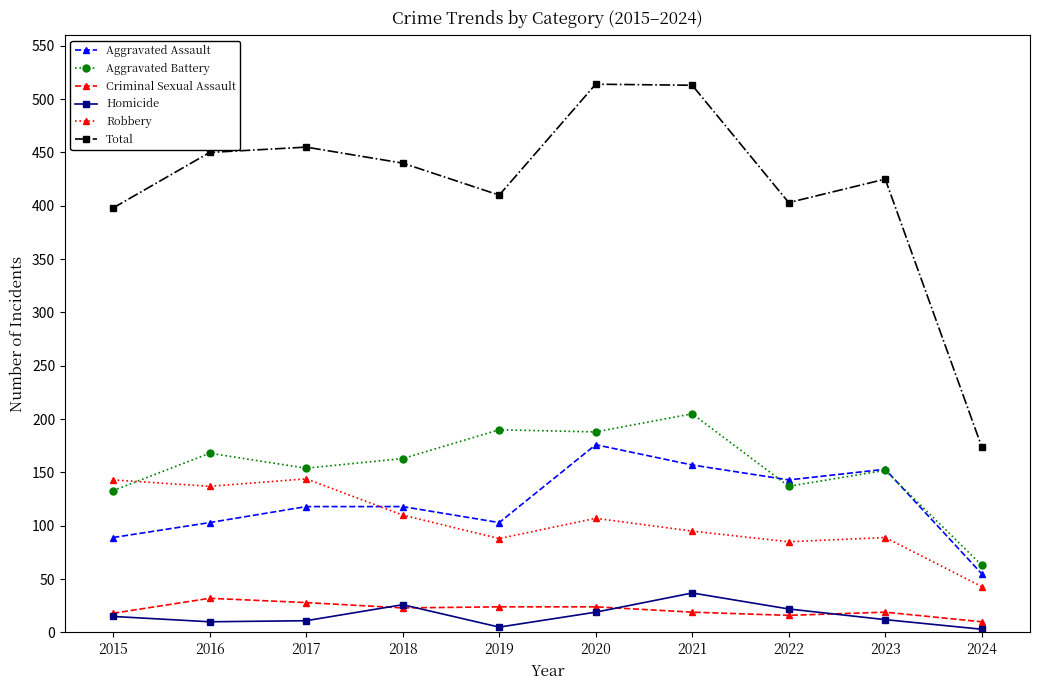

True or false: Total and Homicide cross at least once.

False